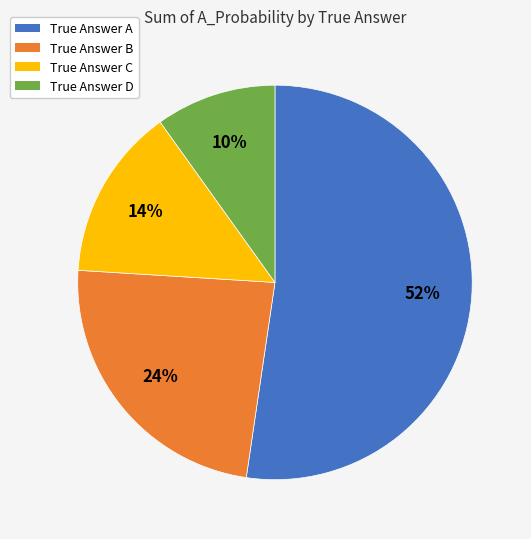

To the nearest percent, what is the average slice percentage?

25%